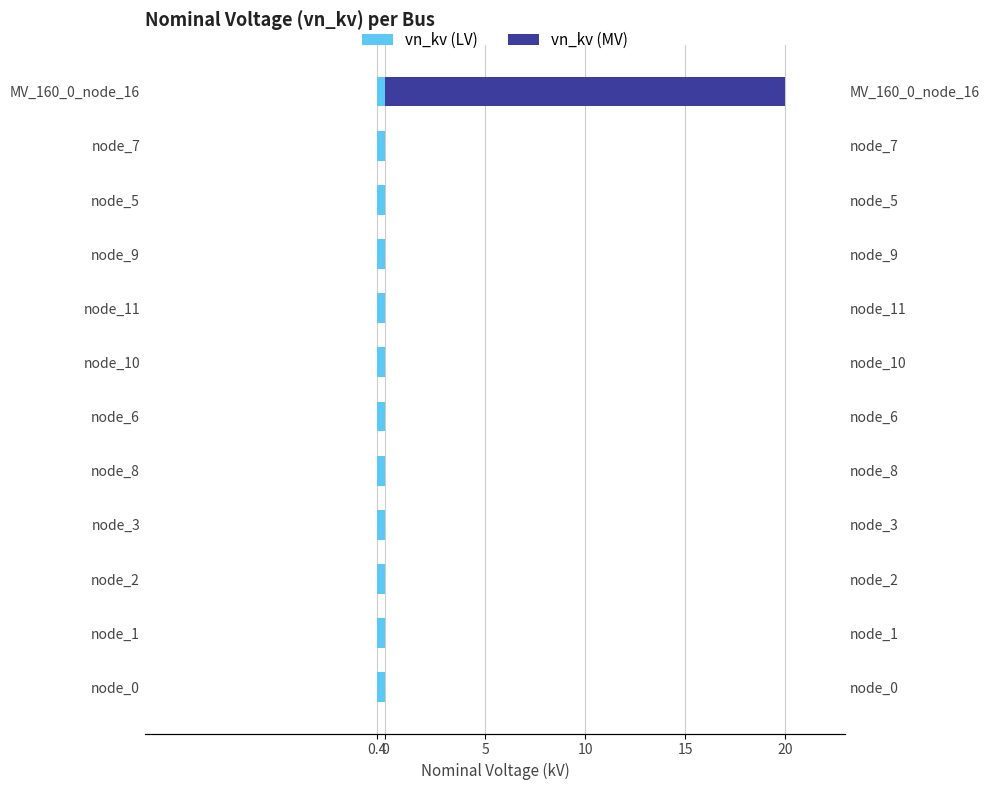

Count the number of data series in this chart.

2